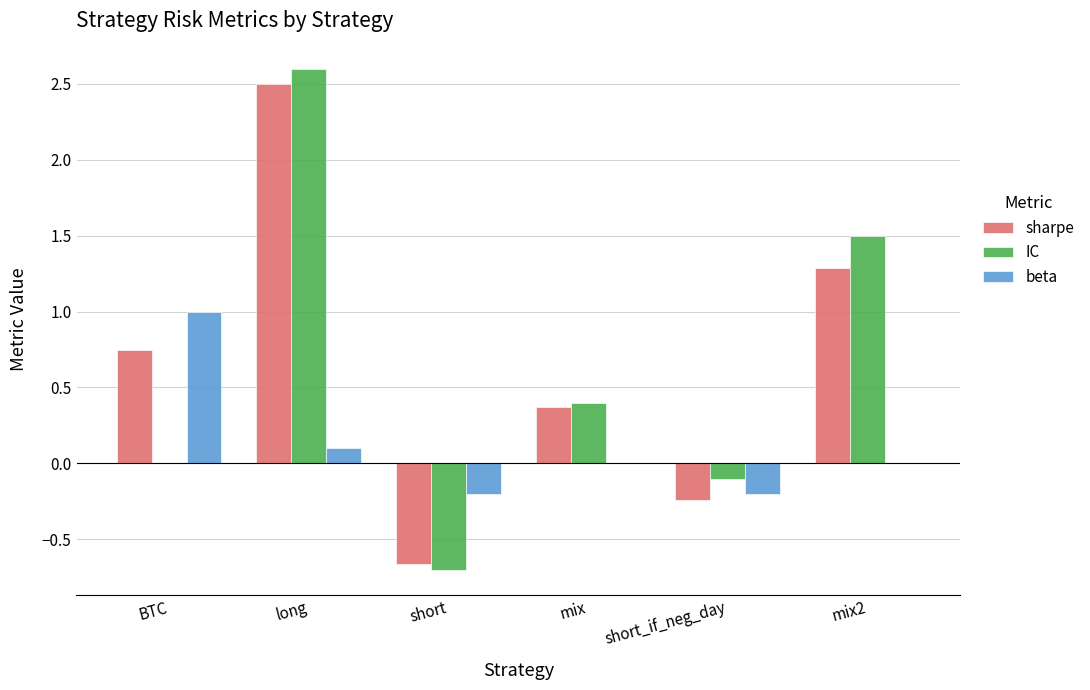

What is the total value across all series at short_if_neg_day?

-0.5